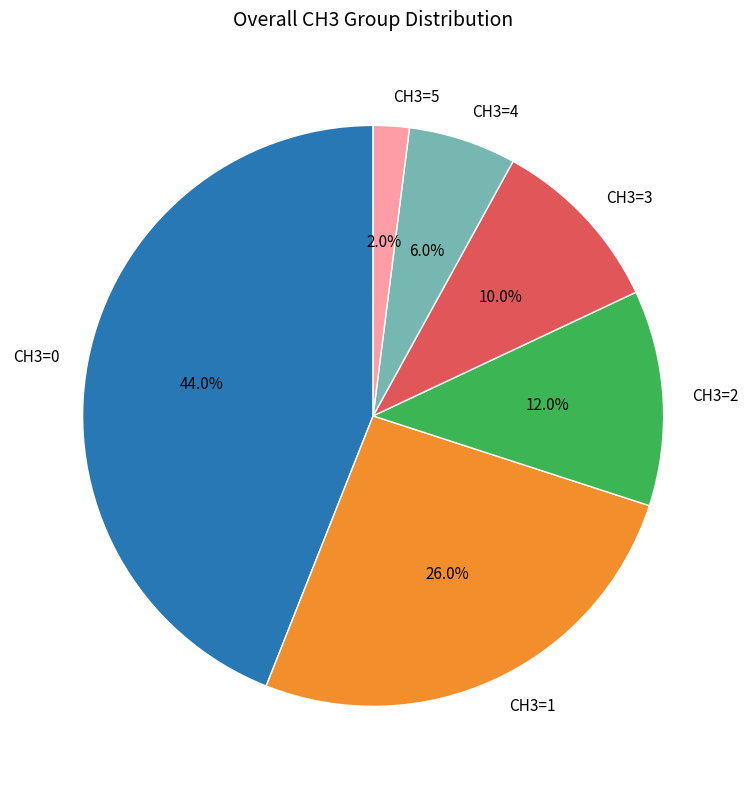

Rank the categories by value from highest to lowest.

CH3=0, CH3=1, CH3=2, CH3=3, CH3=4, CH3=5